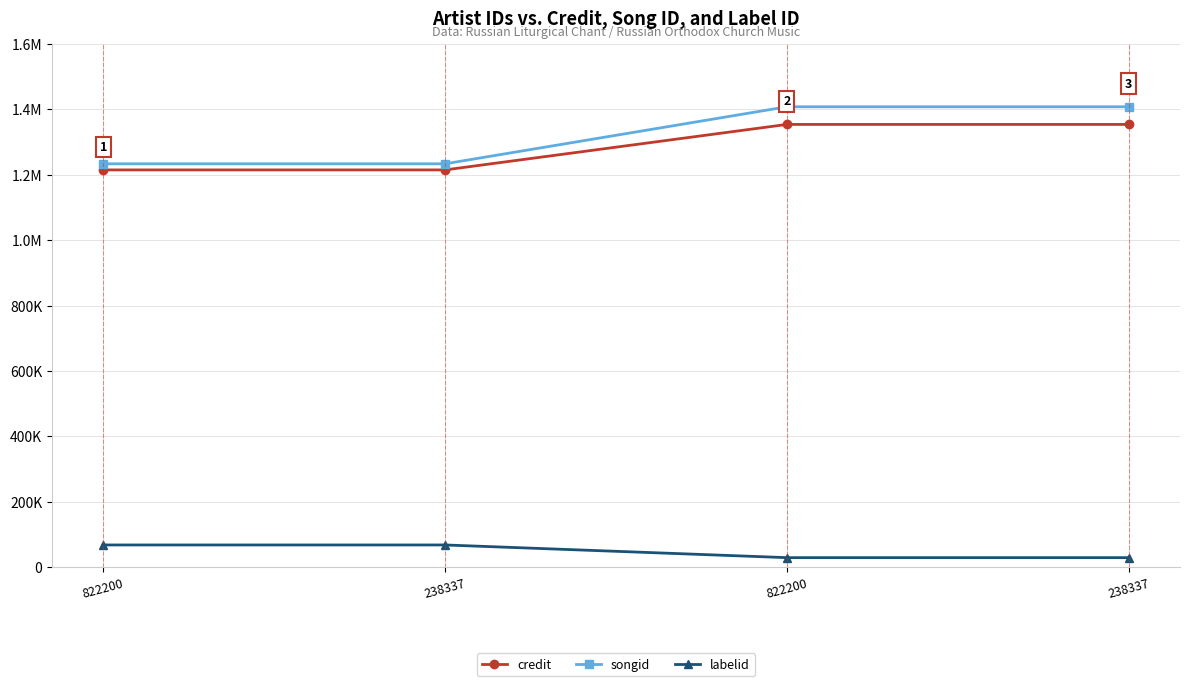

What is the approximate value of labelid at 822200, to the nearest 100?

29000